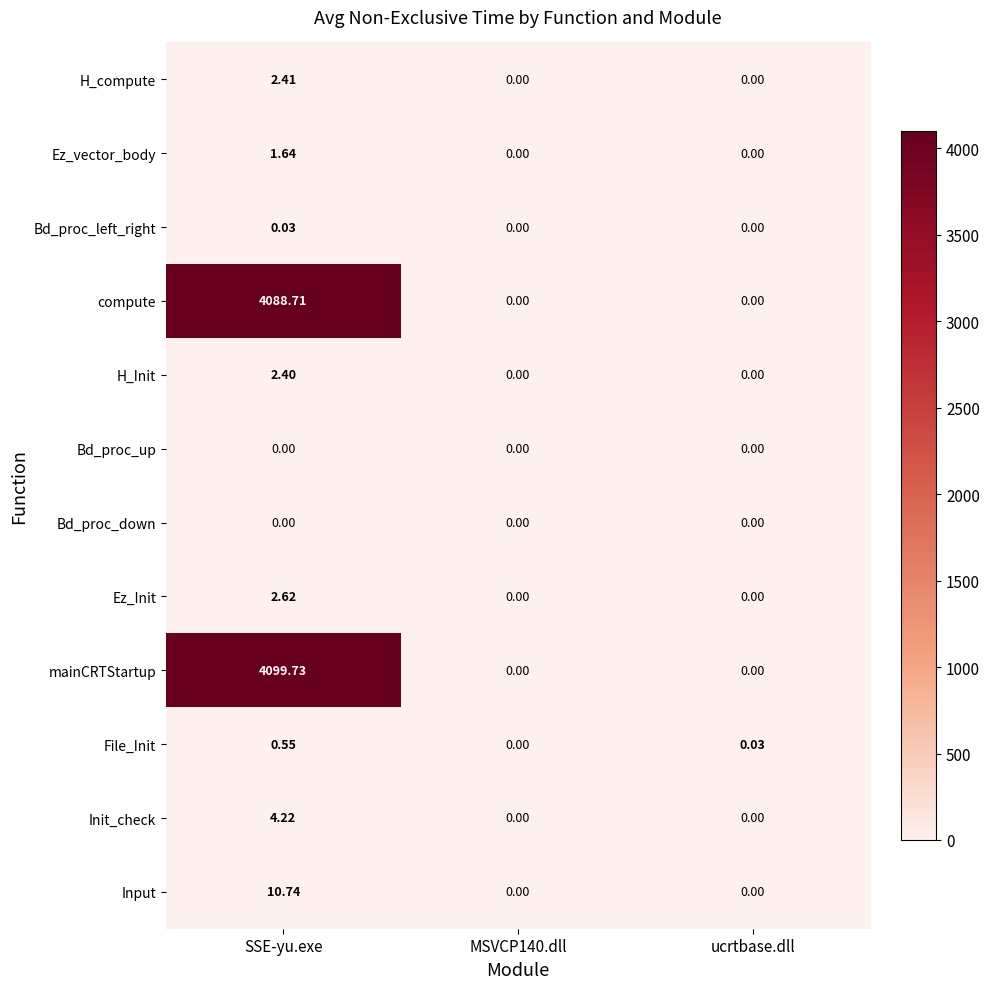

At which category does the chart reach its peak across all series?

SSE-yu.exe